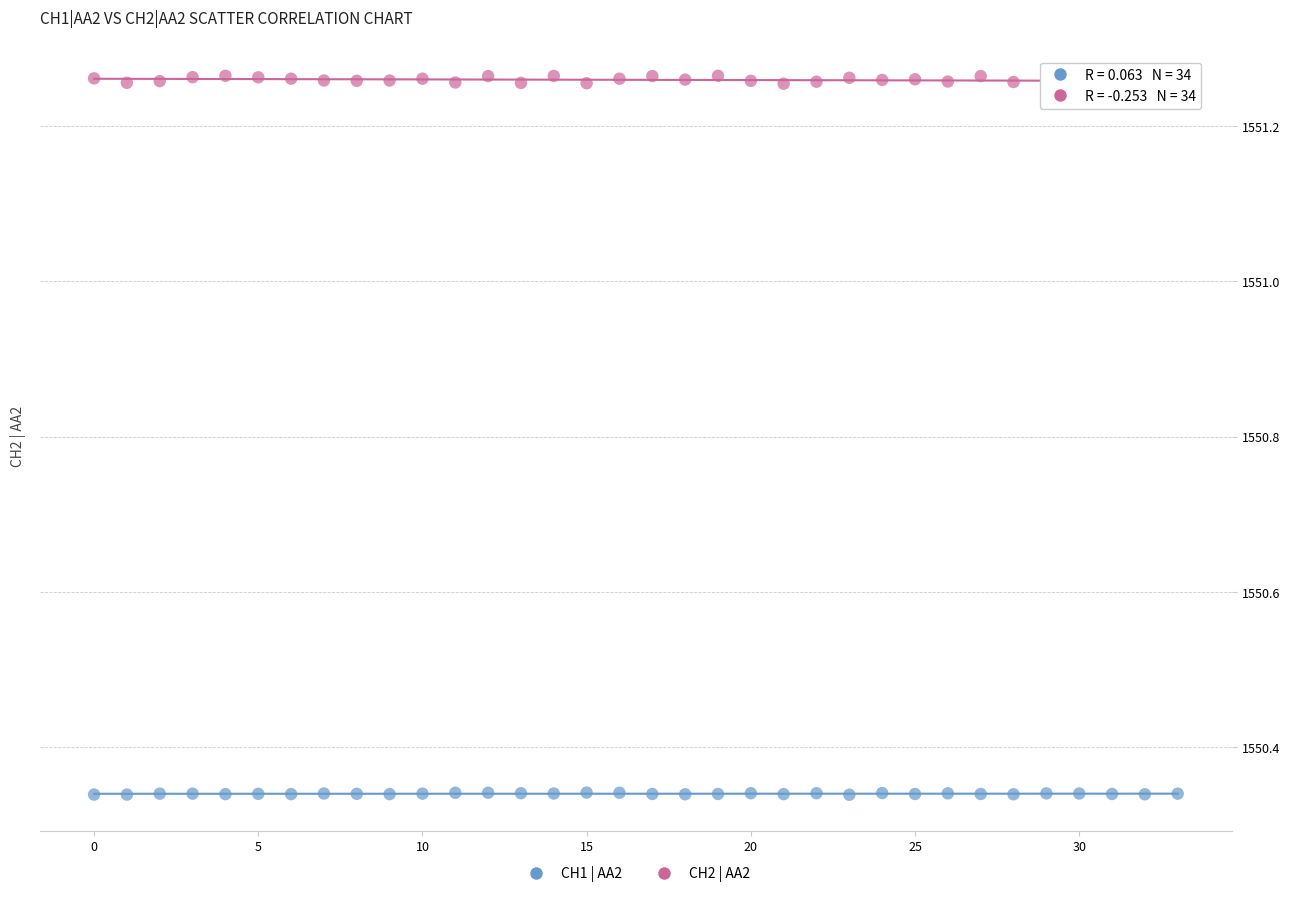

What are all the series names shown in the legend?

CH1 | AA2, CH2 | AA2